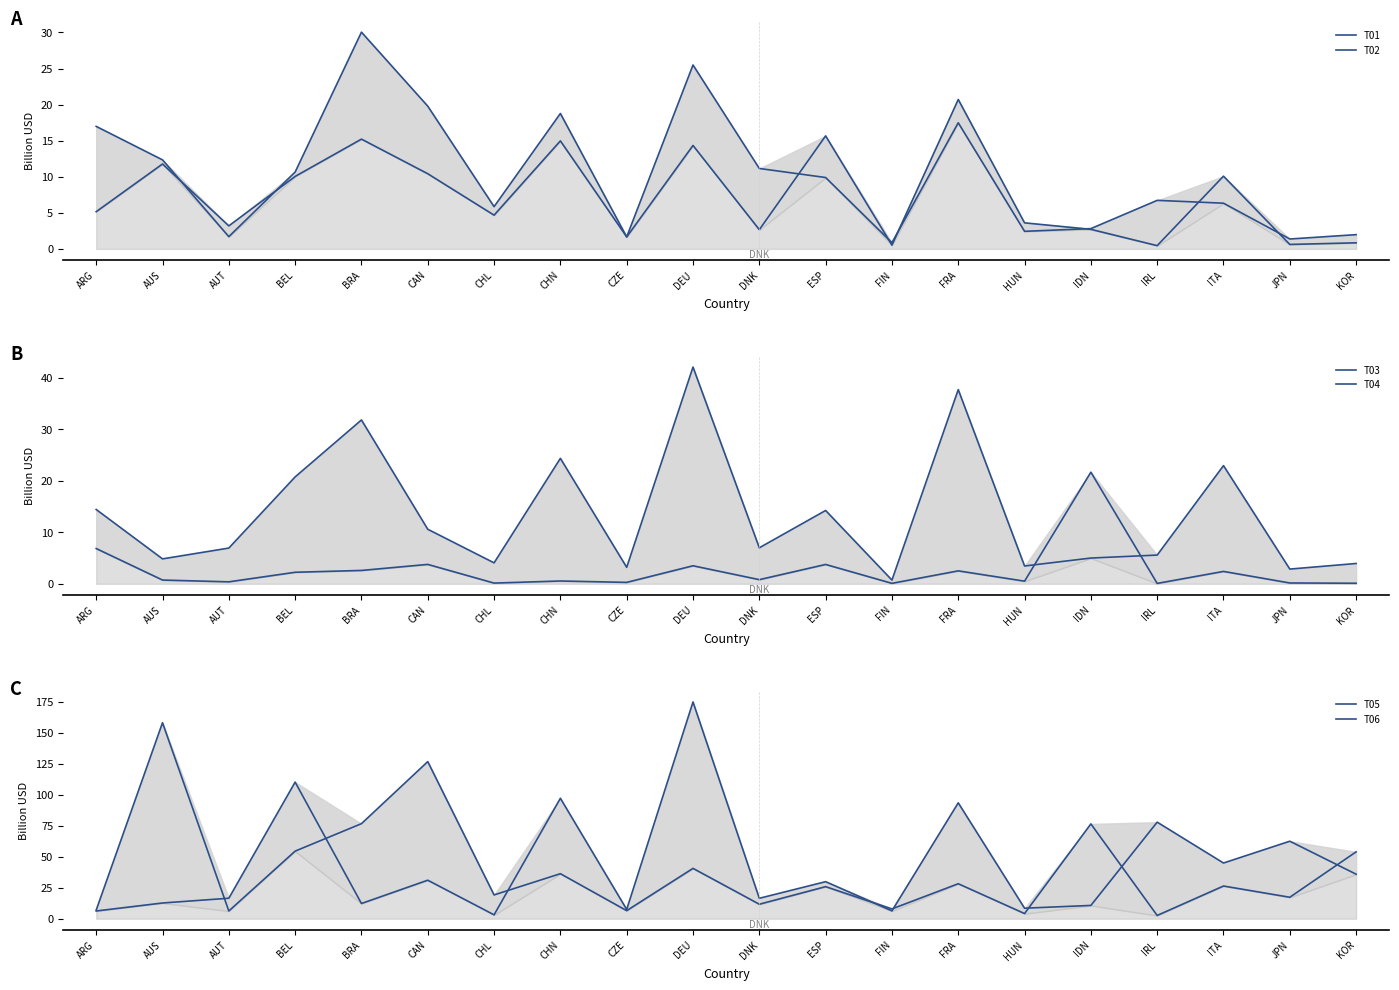

The value of T03 at JPN is 0.2. True or false?

True